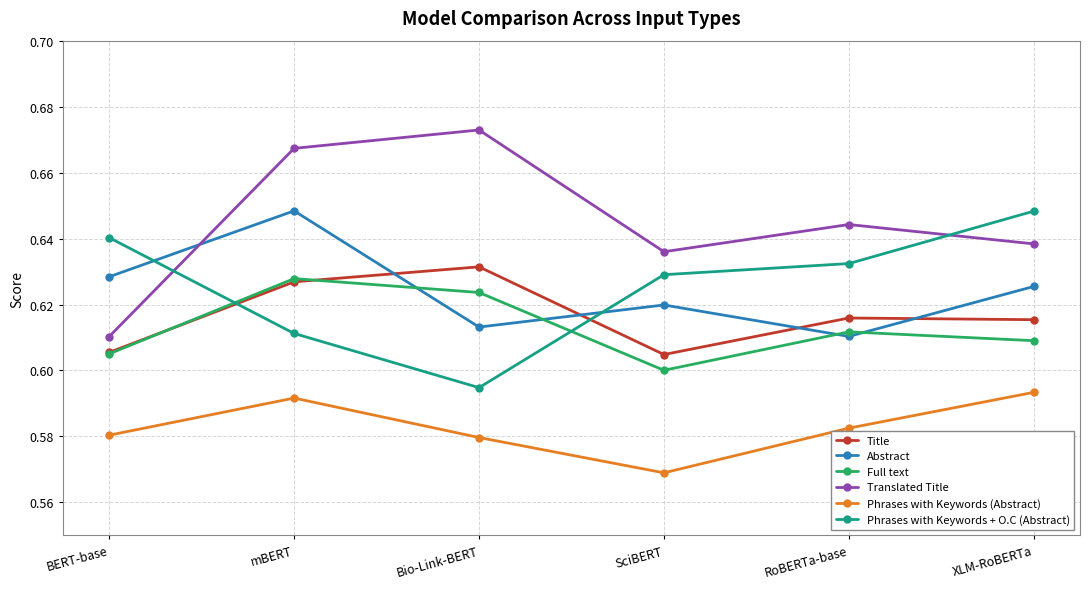

Where is the first local maximum for Phrases with Keywords (Abstract)?

mBERT